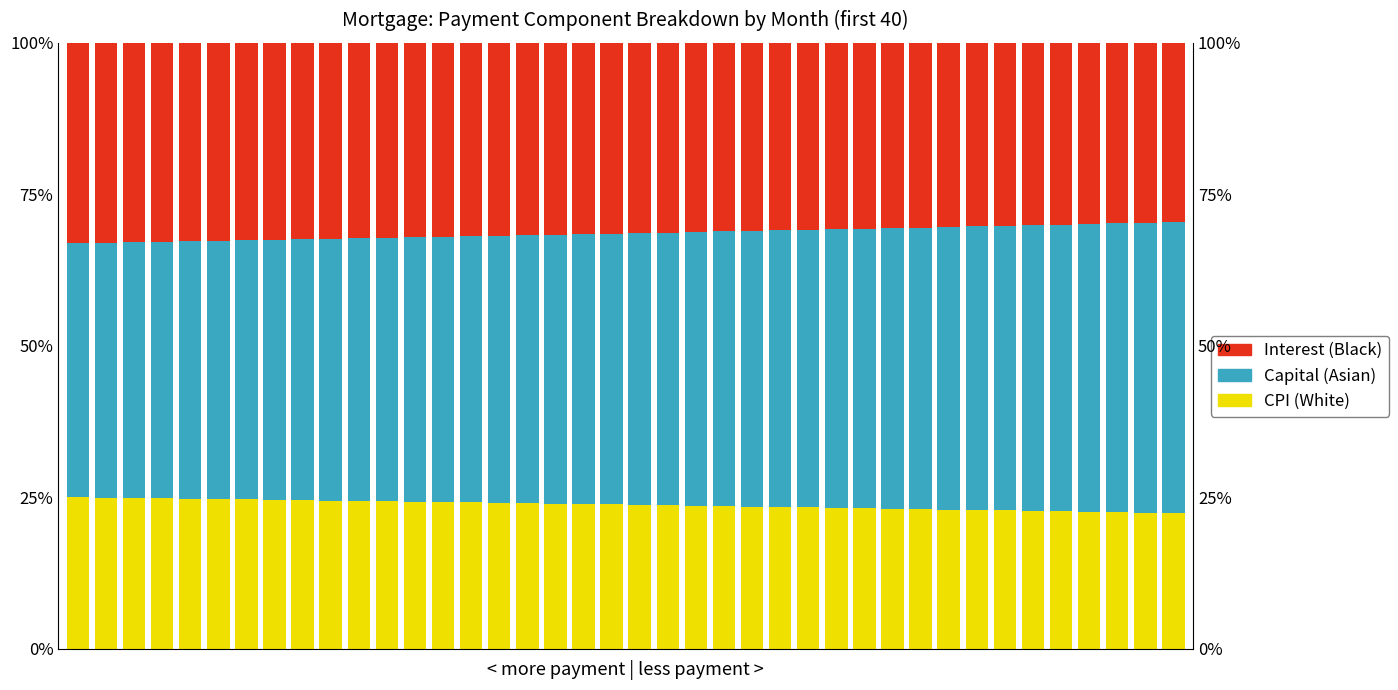

Reading left to right, extract all data points from this chart.

CPI (White): 25.0	25.0	24.9	24.8	24.8	24.7	24.7	24.6	24.5	24.5	24.4	24.4	24.3	24.2	24.2	24.1	24.0	24.0	23.9	23.8	23.8	23.7	23.6	23.6	23.5	23.4	23.4	23.3	23.2	23.1	23.1	23.0	22.9	22.9	22.8	22.7	22.6	22.6	22.5	22.4
Capital (Asian): 41.9	42.1	42.2	42.4	42.5	42.6	42.8	42.9	43.1	43.2	43.3	43.5	43.6	43.8	43.9	44.1	44.2	44.4	44.5	44.7	44.8	45.0	45.2	45.3	45.5	45.6	45.8	46.0	46.1	46.3	46.4	46.6	46.8	47.0	47.1	47.3	47.5	47.6	47.8	48.0
Interest (Black): 33.0	33.0	32.9	32.8	32.7	32.6	32.6	32.5	32.4	32.3	32.2	32.2	32.1	32.0	31.9	31.8	31.7	31.7	31.6	31.5	31.4	31.3	31.2	31.1	31.0	30.9	30.9	30.8	30.7	30.6	30.5	30.4	30.3	30.2	30.1	30.0	29.9	29.8	29.7	29.6